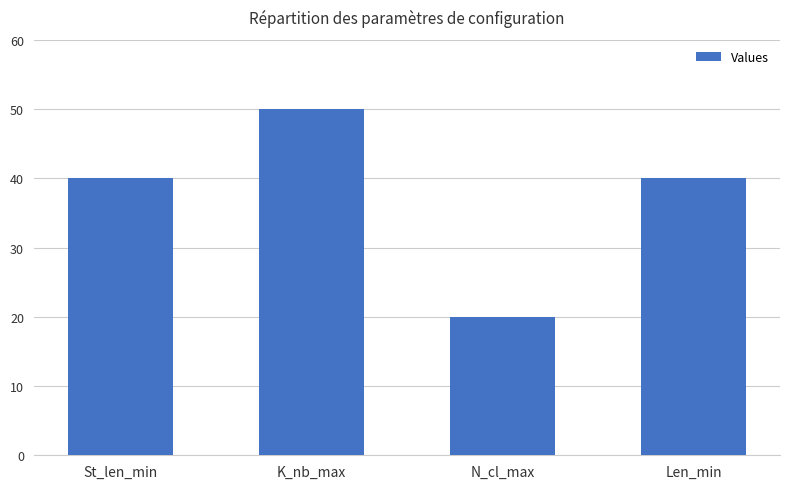

What position from the left is K_nb_max?

2